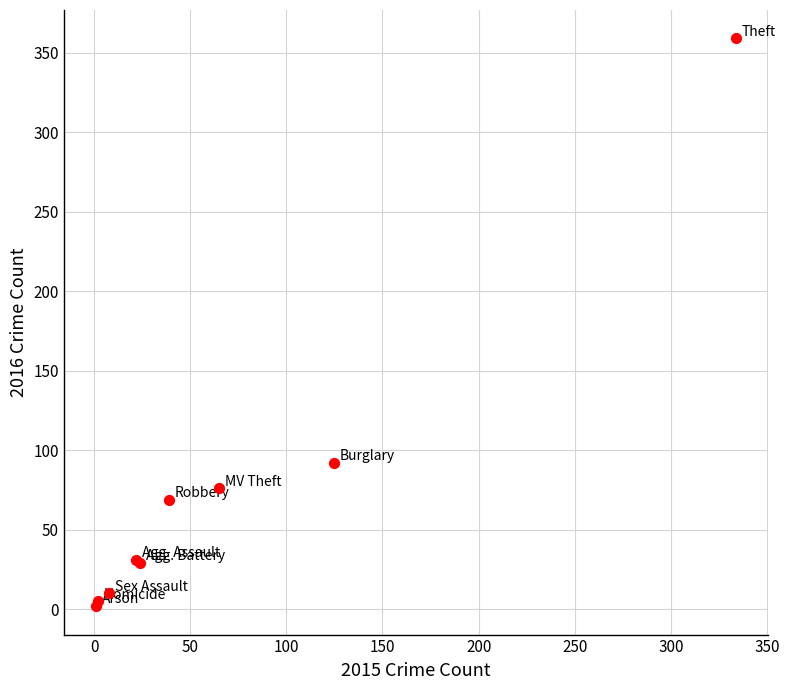

What Y value in the scatter plot is closest to 180?

92